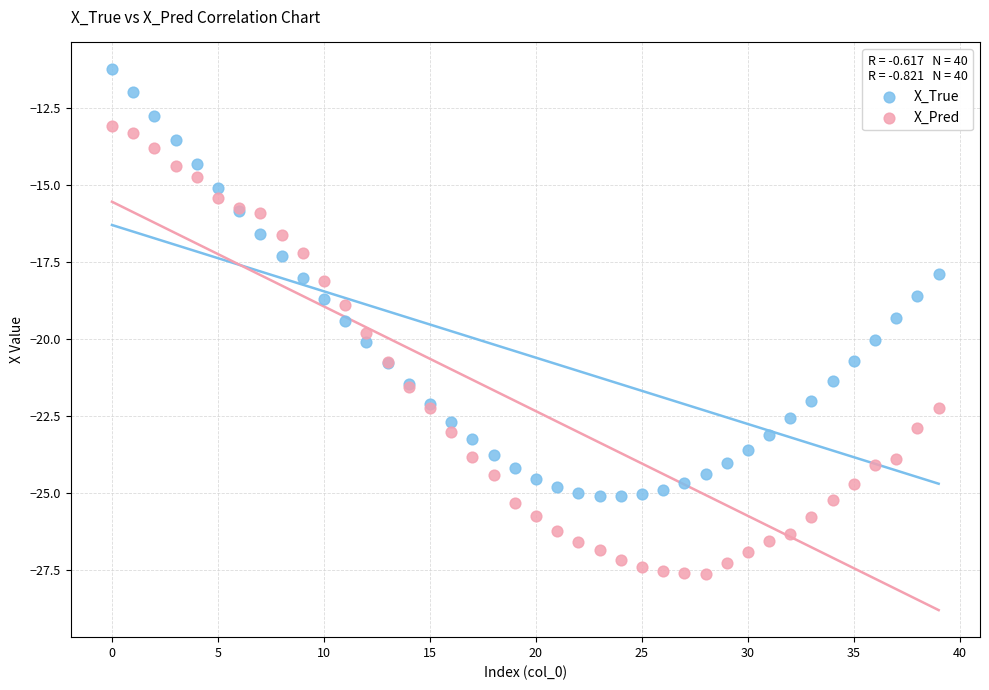

Which series contains the highest Y value?

X_True